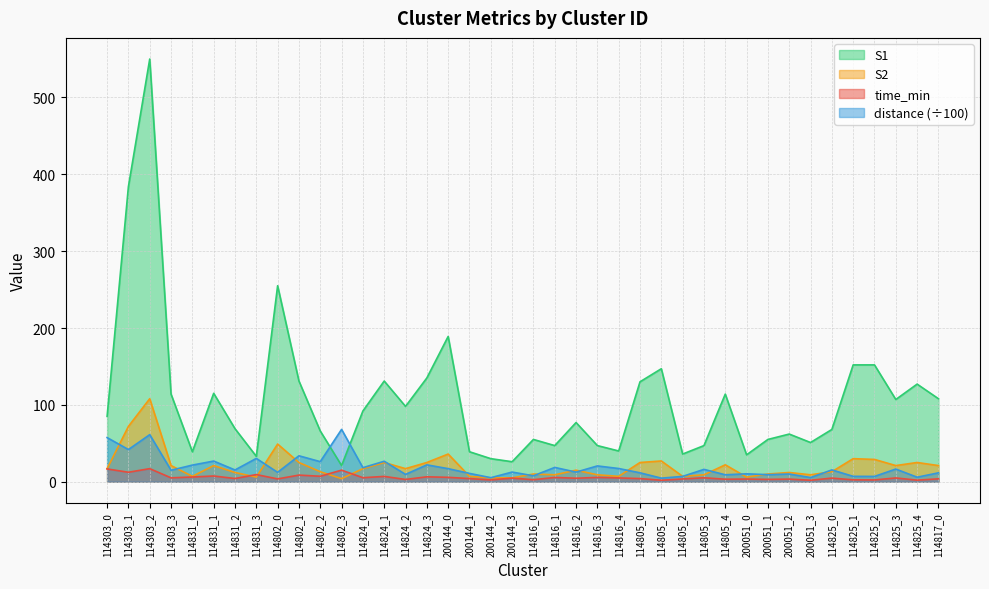

True or false: distance and time_min intersect in this chart.

False